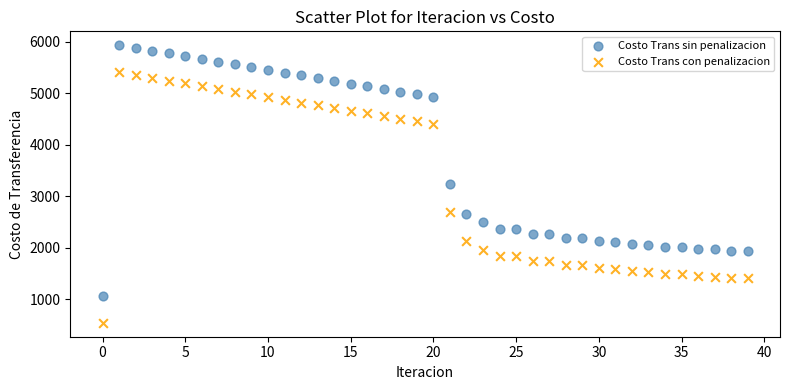

Which series reaches the maximum Y coordinate?

Costo Trans sin penalizacion